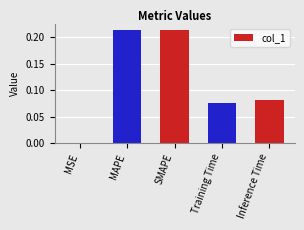

Is it true that the value at SMAPE is 0.1?

False